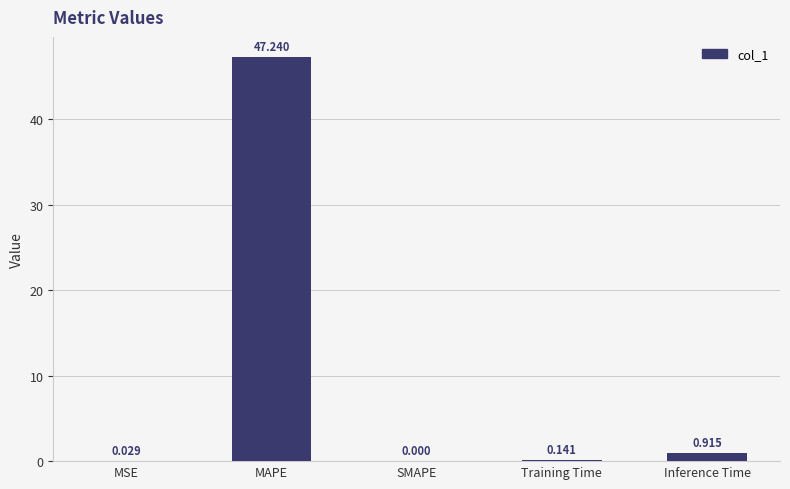

Between MAPE and SMAPE, which is larger?

MAPE